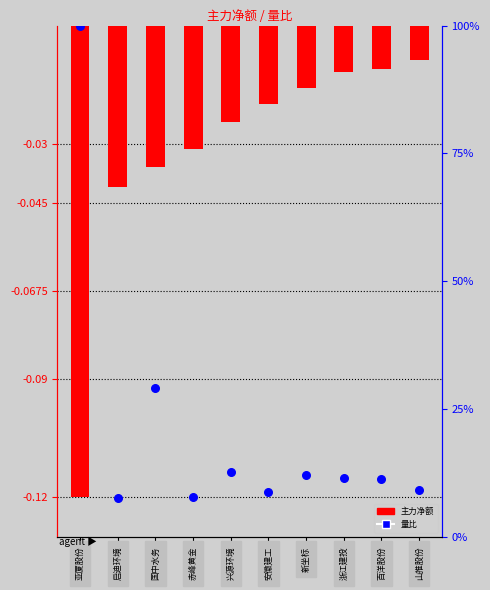

Which series has the largest total across all categories?

量比(归一化%)